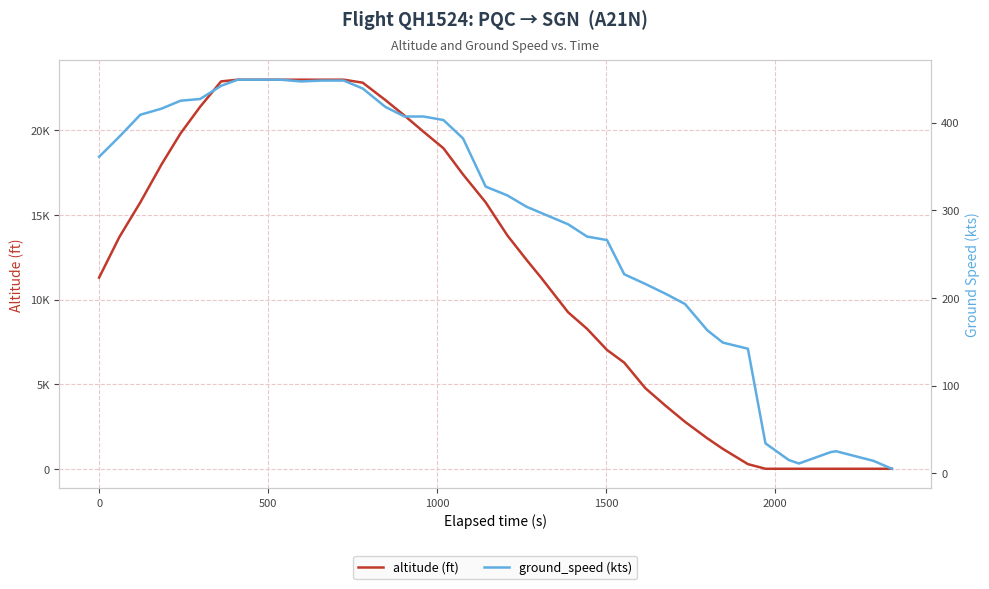

Which series has the widest spread of values?

altitude (ft)